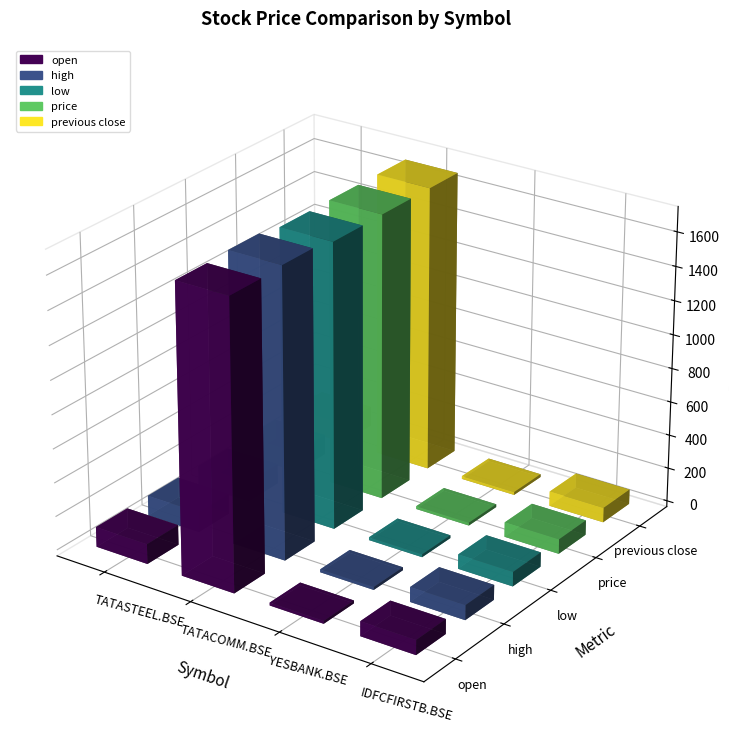

What is the difference between the maximum and minimum values in the high series?

1692.9